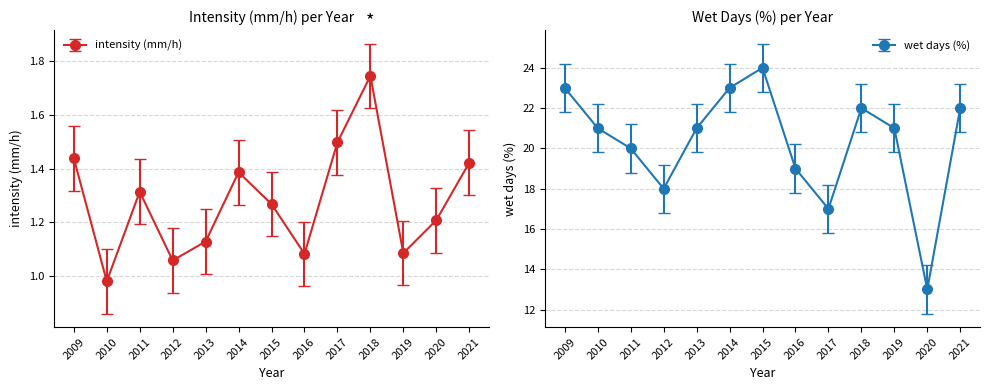

The intensity (mm/h) series shows 0.3 at 2016. True or false?

False